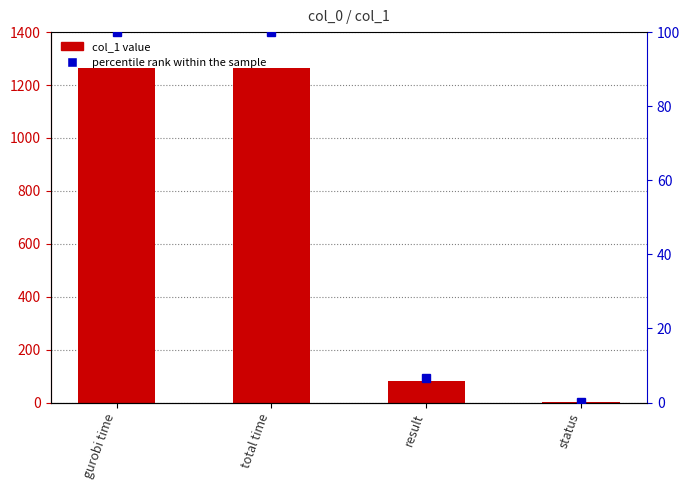

Which series has the widest spread of values?

col_1